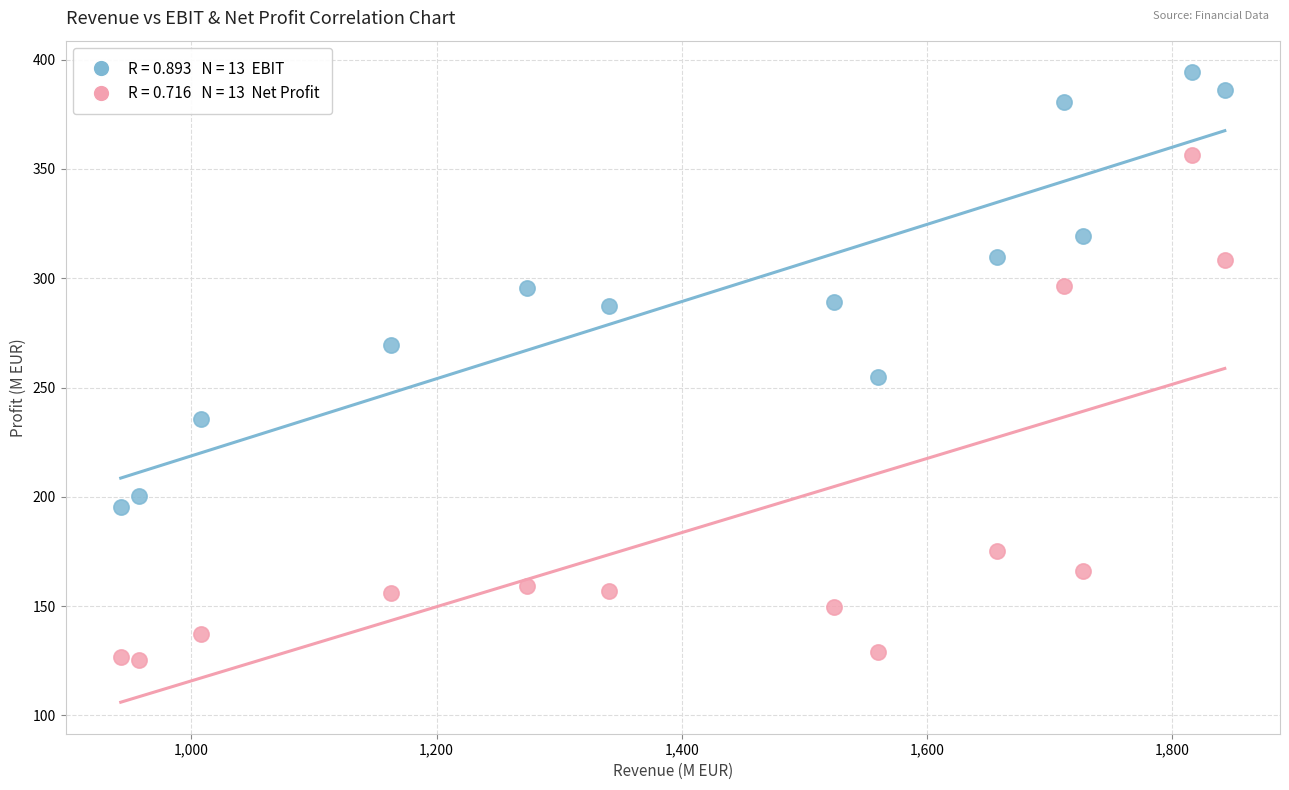

Across all series, what Y value is closest to 259?

255.0